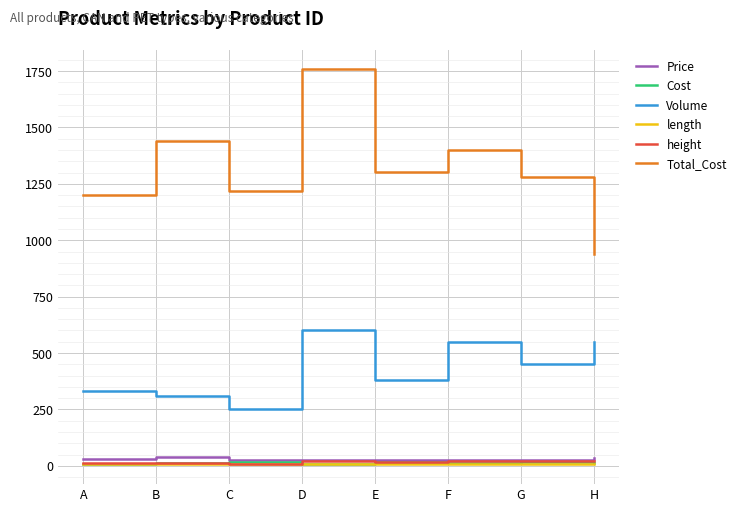

The Cost series shows 13.0 at H. True or false?

True